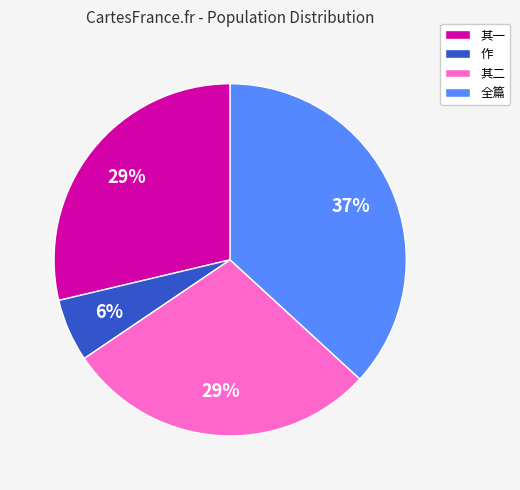

Is there a majority slice in this chart?

No